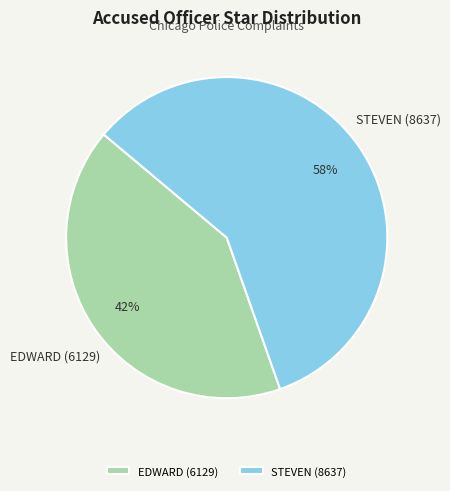

Rank the categories by value from highest to lowest.

STEVEN (8637), EDWARD (6129)